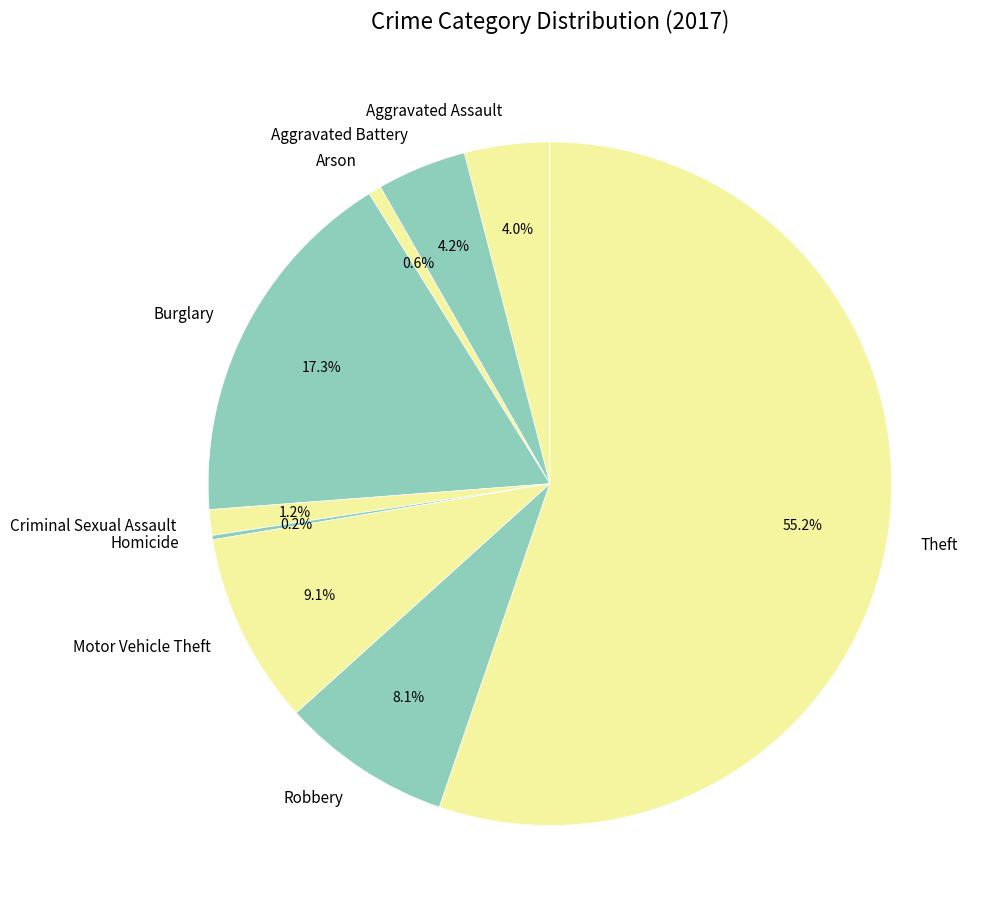

Which category has the biggest portion of the pie?

Theft